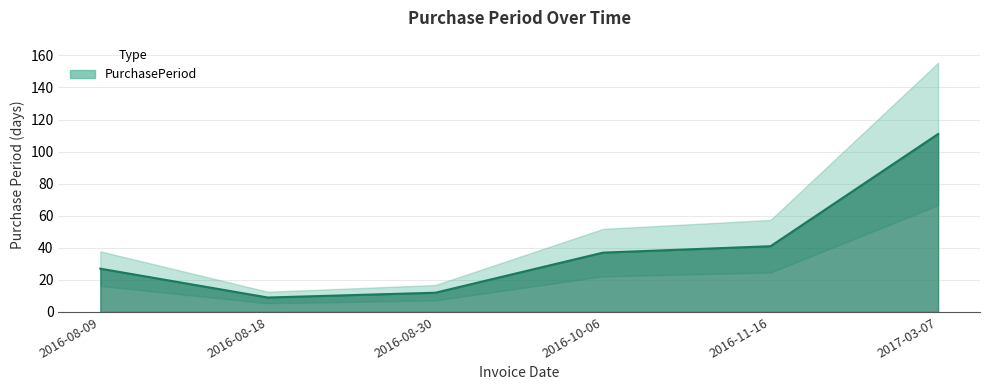

The chart shows a value of 52 at 2016-10-06. True or false?

False